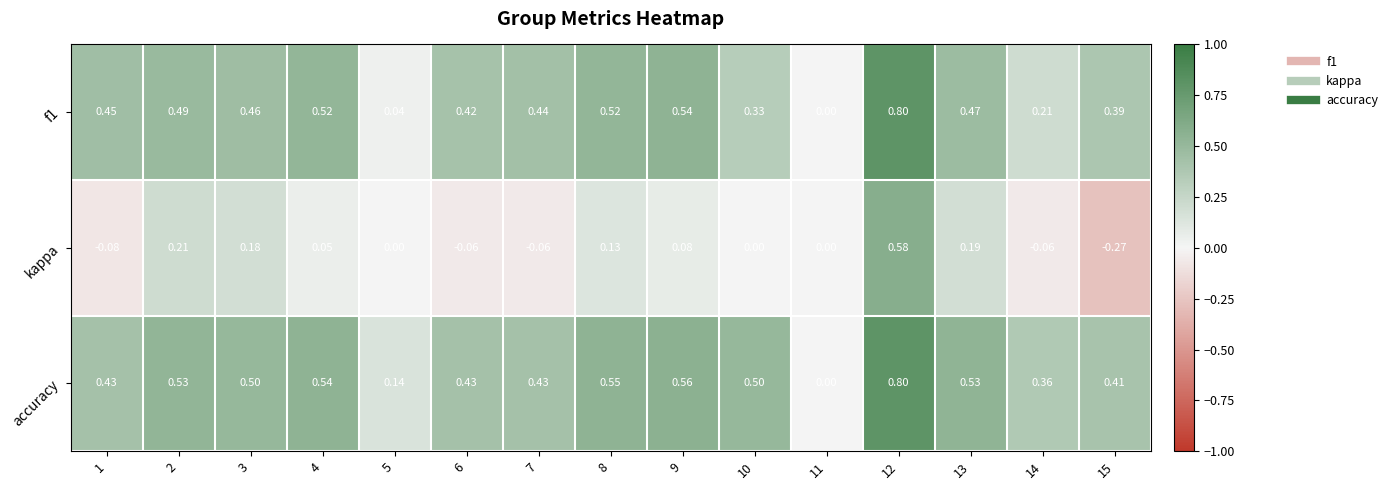

Which series changed the most between 7 and 9?

kappa